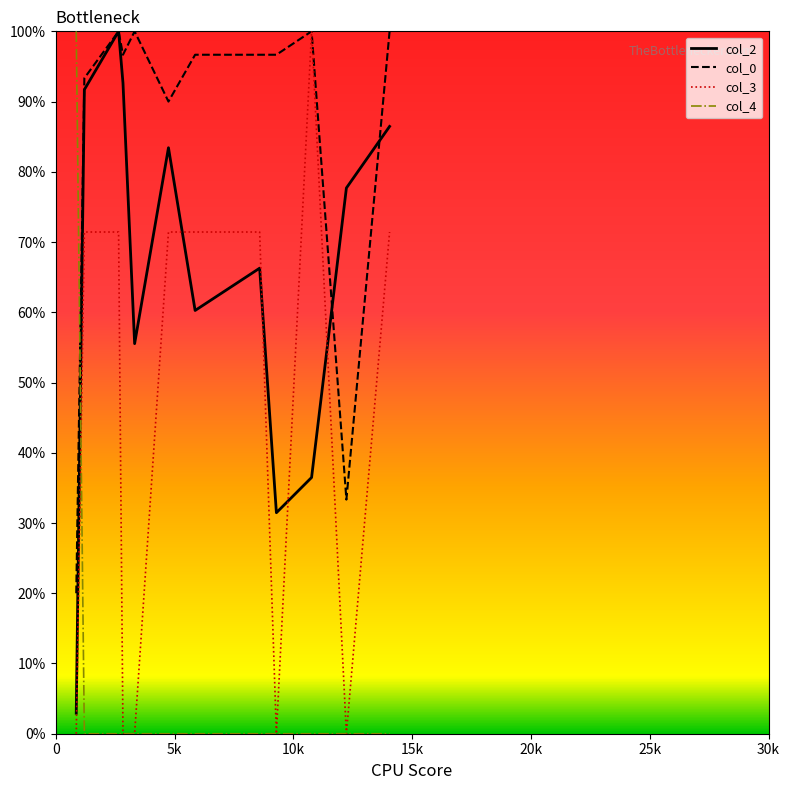

True or false: col_0 and col_3 cross at least once.

False